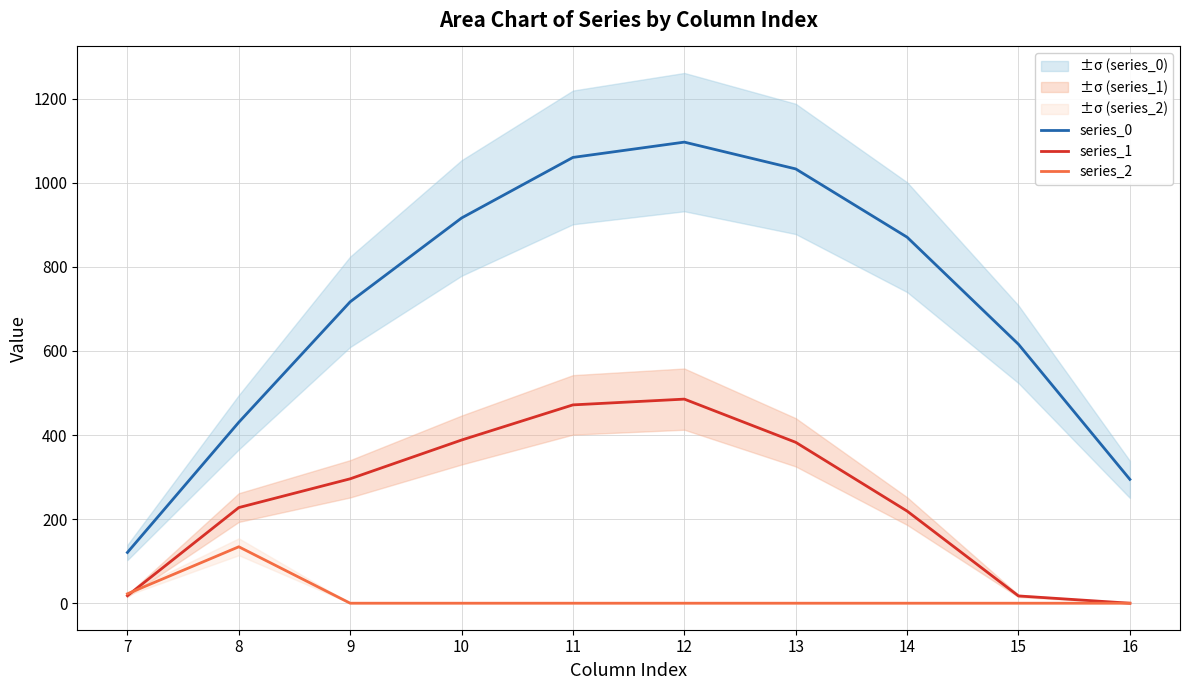

Reading right to left, extract all data points from this chart.

series_0: 16=294.5	15=615.9	14=870.6	13=1032.9	12=1096.7	11=1060.3	10=916.2	9=716.9	8=430.3	7=120.6
series_1: 16=0.0	15=17.3	14=219.2	13=382.7	12=485.4	11=471.7	10=388.1	9=295.9	8=227.5	7=17.7
series_2: 16=0.0	15=0.0	14=0.0	13=0.0	12=0.0	11=0.0	10=0.0	9=0.0	8=134.2	7=22.3